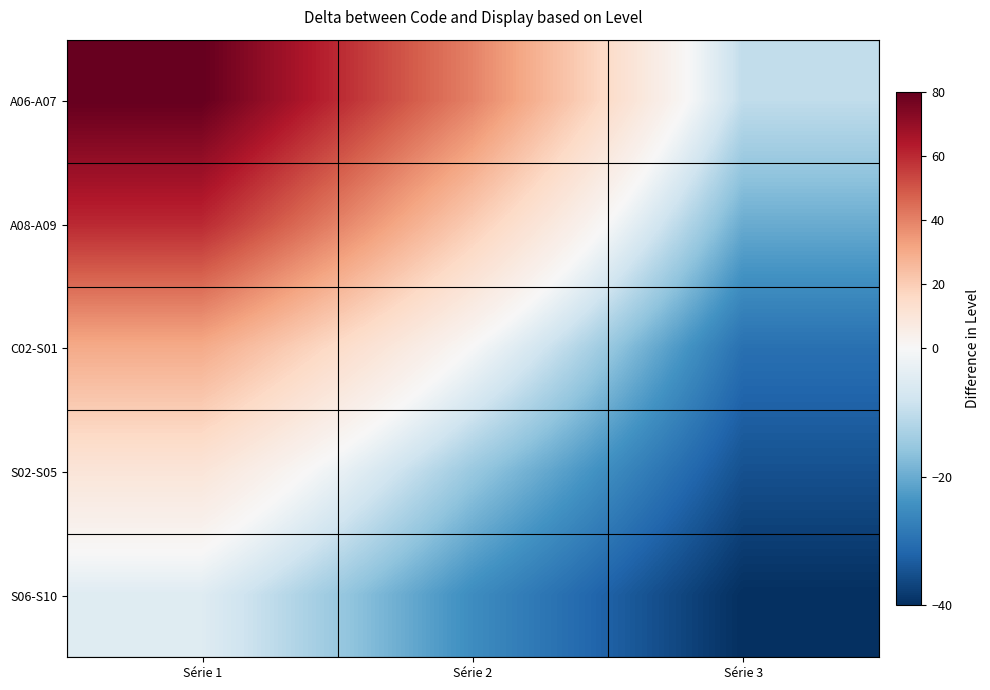

Which series has the largest range (max minus min)?

A06-A07